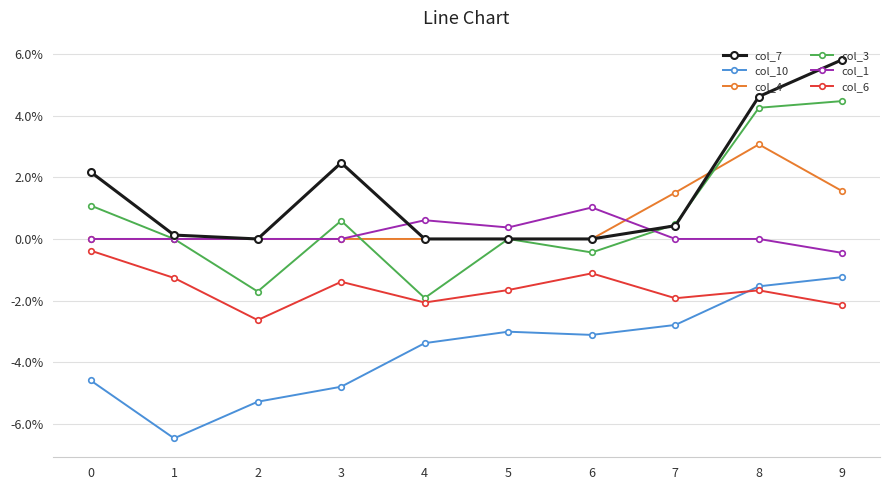

Is this an area chart (filled region under the line)?

No